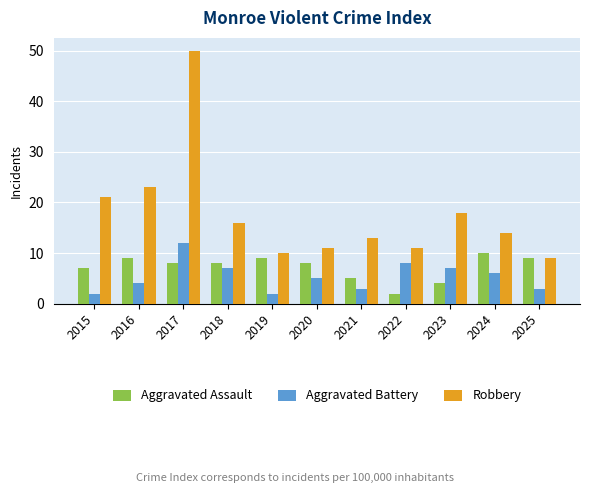

Between 2017 and 2019, which series saw the biggest shift?

Robbery